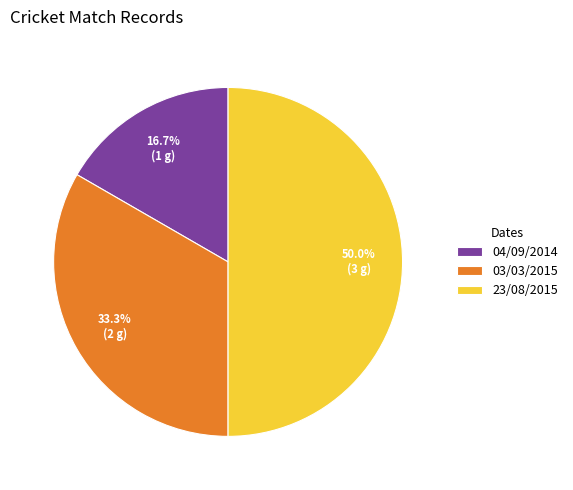

To the nearest percent, what portion does 23/08/2015 represent?

50%